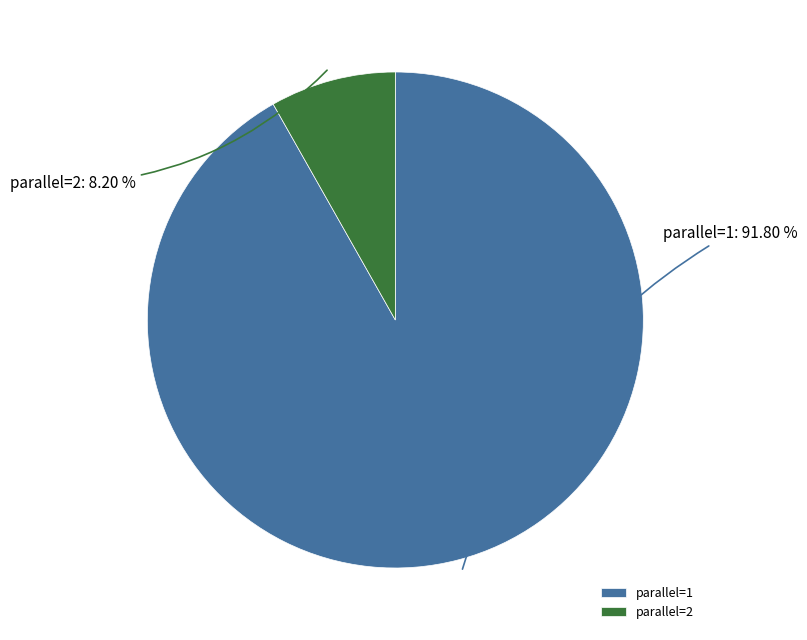

What is the smallest slice in the pie chart?

parallel=2